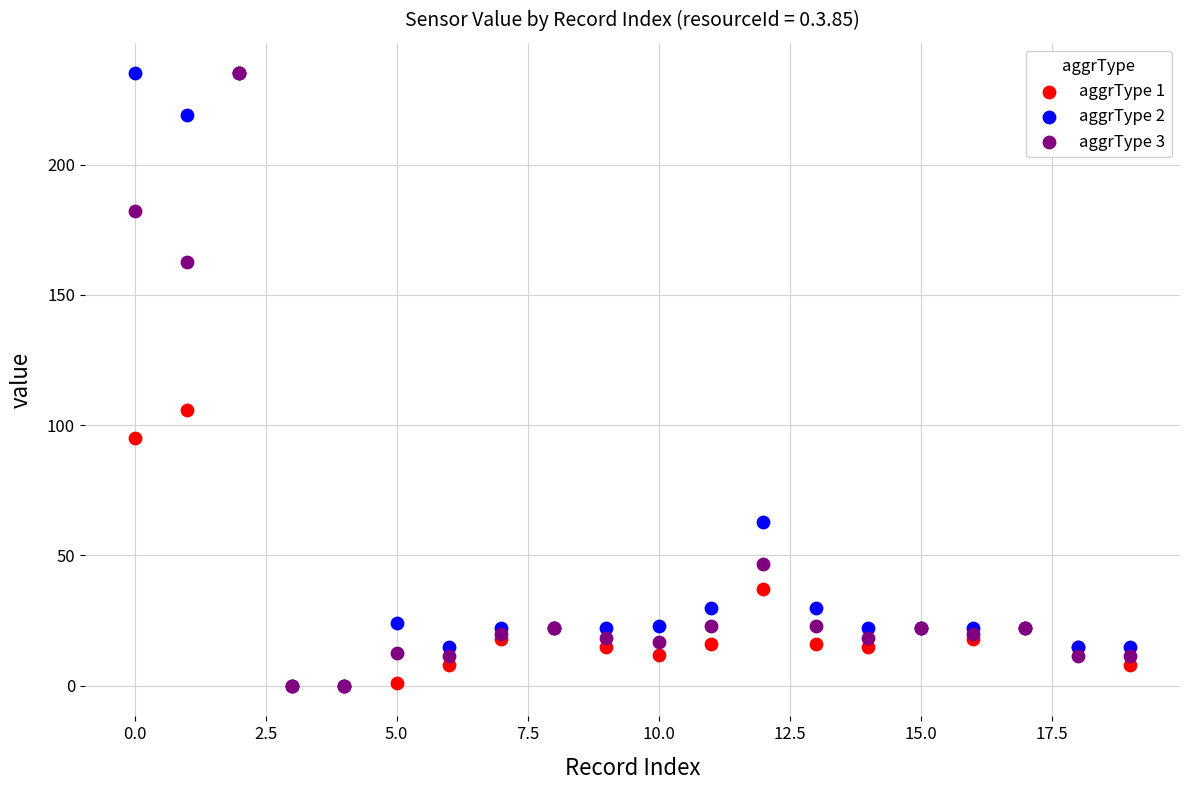

Across all series, what Y value is closest to 117?

106.0